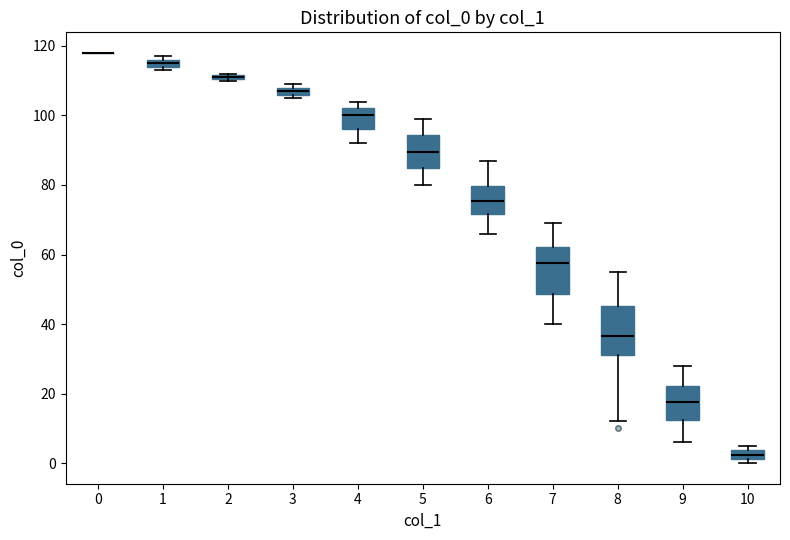

Where is the upper edge of the box at x = 2 on the y-axis? The values are not printed on the chart, so give them approximately, as read against the axis.

112